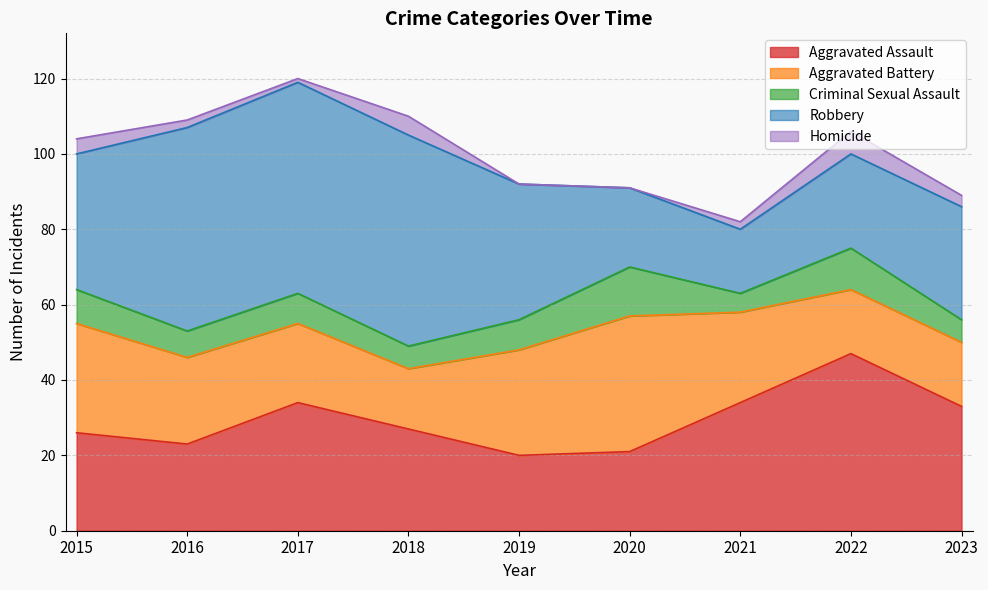

What is the total value across all series at 2020?

91